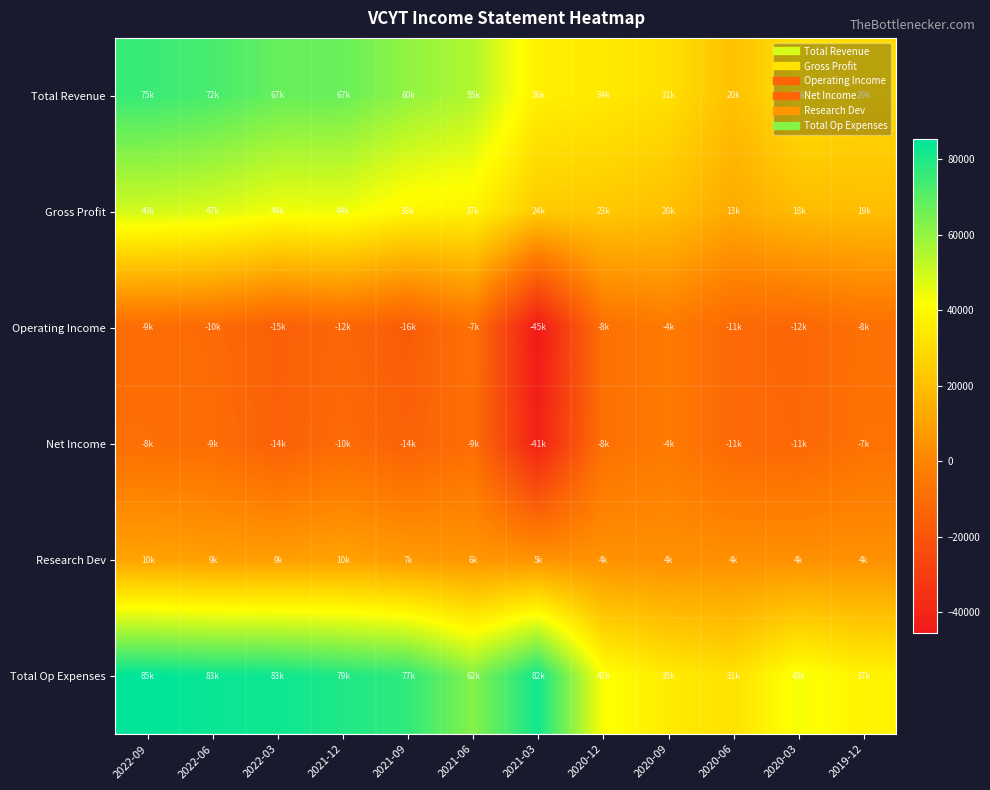

Reading left to right, extract all data points from this chart.

Total Revenue: 2022-09=75600	2022-06=72900	2022-03=67800	2021-12=67300	2021-09=60400	2021-06=55100	2021-03=36700	2020-12=34500	2020-09=31100	2020-06=20700	2020-03=31100	2019-12=29700
Gross Profit: 2022-09=49600	2022-06=47900	2022-03=44100	2021-12=44400	2021-09=38800	2021-06=37600	2021-03=24300	2020-12=23300	2020-09=20700	2020-06=13000	2020-03=18900	2019-12=19600
Operating Income: 2022-09=-9700	2022-06=-10700	2022-03=-15200	2021-12=-12400	2021-09=-16700	2021-06=-7500	2021-03=-45400	2020-12=-8100	2020-09=-4100	2020-06=-11100	2020-03=-12200	2019-12=-8200
Net Income: 2022-09=-8700	2022-06=-9500	2022-03=-14500	2021-12=-10500	2021-09=-14100	2021-06=-9000	2021-03=-41900	2020-12=-8000	2020-09=-4100	2020-06=-11000	2020-03=-11700	2019-12=-7500
Research Dev: 2022-09=10600	2022-06=9300	2022-03=9100	2021-12=10300	2021-09=7700	2021-06=6200	2021-03=5300	2020-12=4500	2020-09=4000	2020-06=4100	2020-03=4300	2019-12=4400
Total Op Expenses: 2022-09=85300	2022-06=83600	2022-03=83000	2021-12=79700	2021-09=77100	2021-06=62600	2021-03=82100	2020-12=42600	2020-09=35200	2020-06=31800	2020-03=43300	2019-12=37900